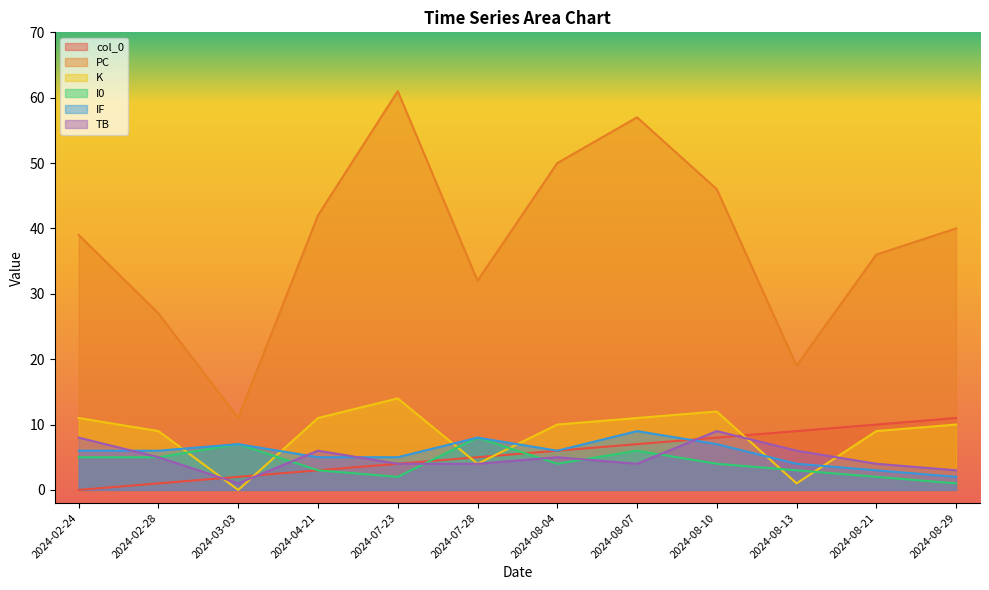

What is the difference between the second highest and minimum values in the TB series?

7